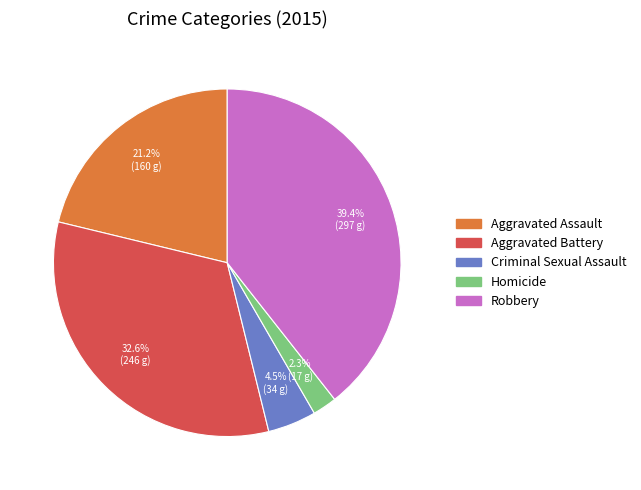

Which has a higher value, Criminal Sexual Assault or Robbery?

Robbery